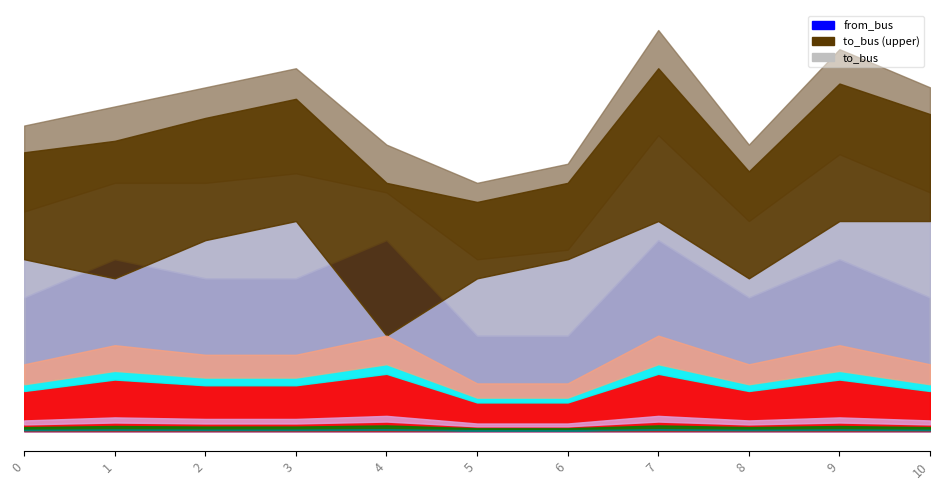

Which category has the lowest value in the from_bus series?

5